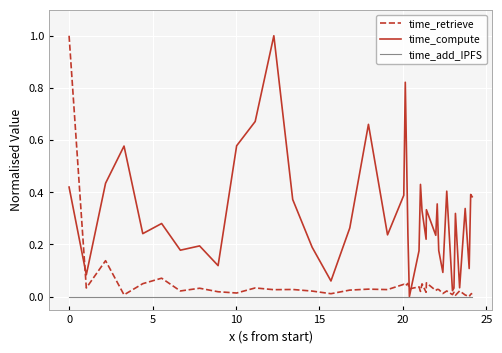

Is this an area chart (filled region under the line)?

No